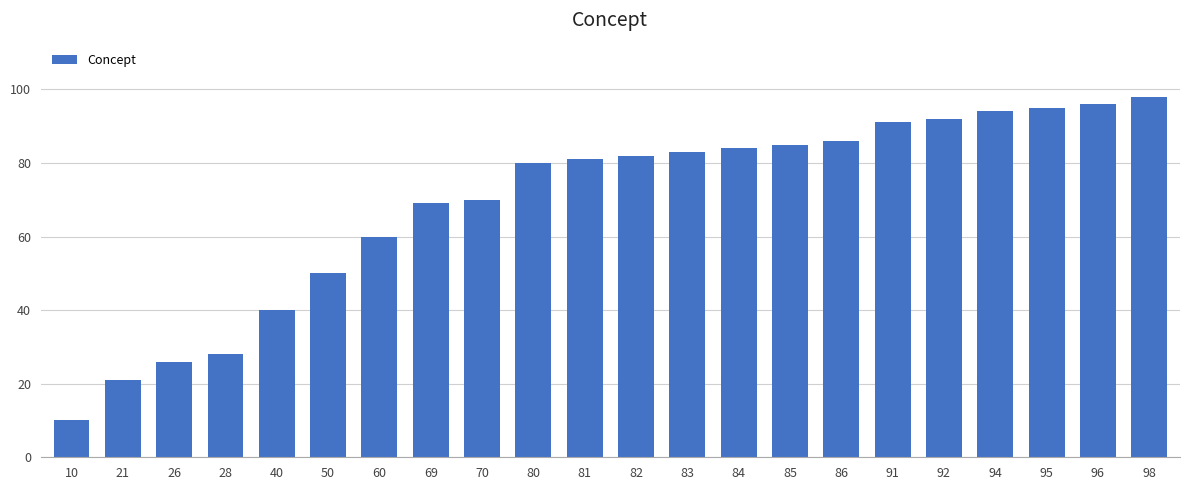

Reading left to right, transcribe all the data shown in this chart.

10=10	21=21	26=26	28=28	40=40	50=50	60=60	69=69	70=70	80=80	81=81	82=82	83=83	84=84	85=85	86=86	91=91	92=92	94=94	95=95	96=96	98=98